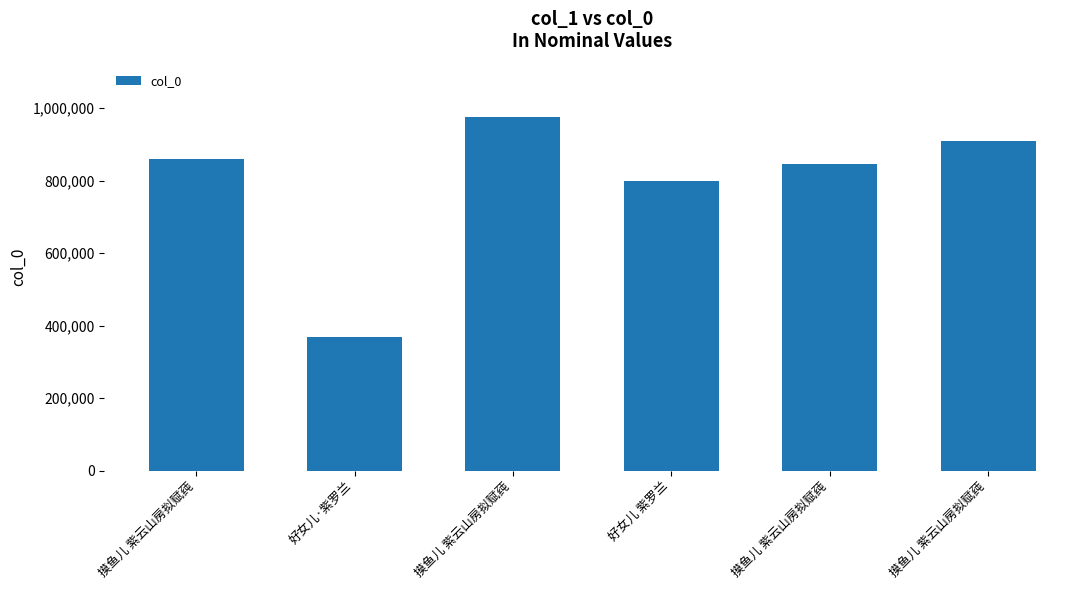

The value at 好女儿 紫罗兰 is 799076. True or false?

True